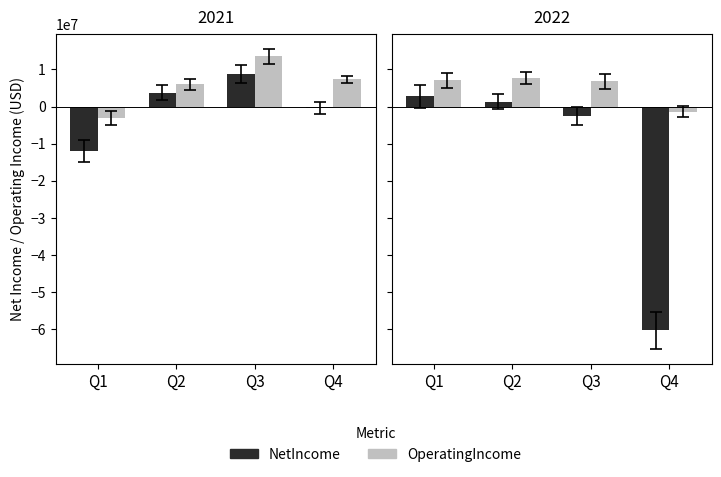

What are all the series names shown in the legend?

NetIncome, OperatingIncome